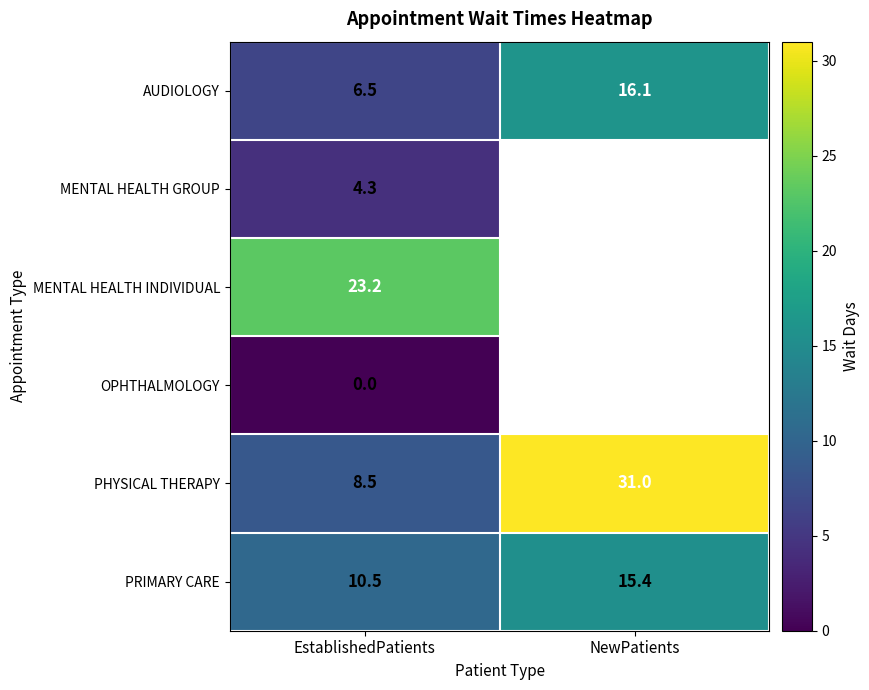

What is the total value across all series at EstablishedPatients?

53.0